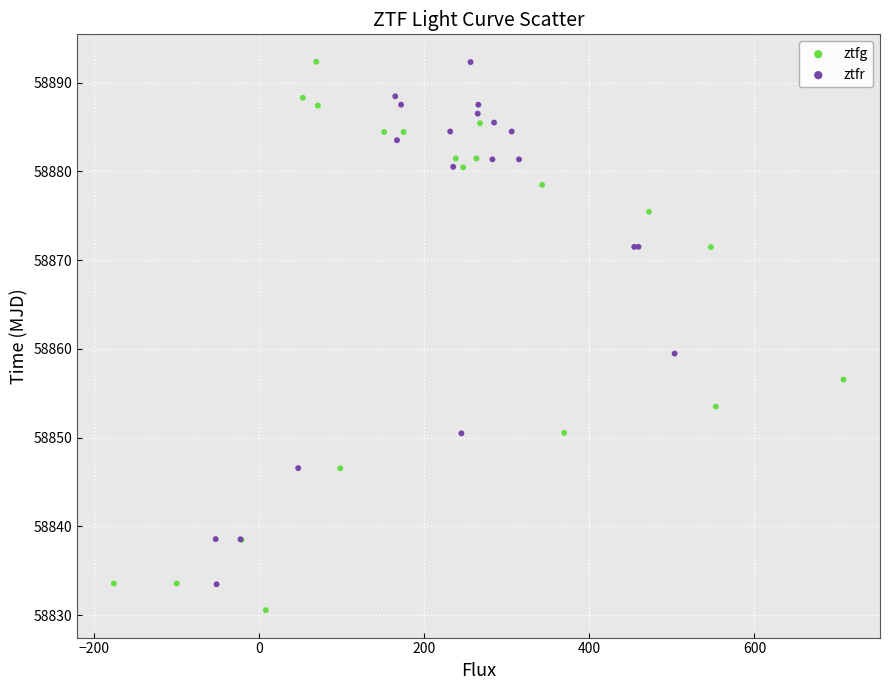

Which series contains the lowest Y value?

ztfg